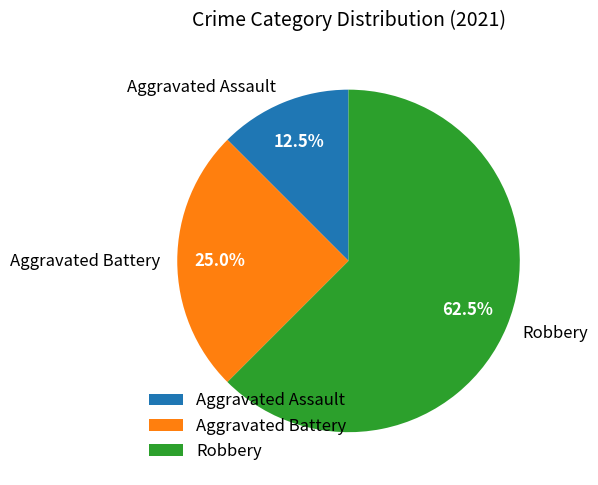

Rank the categories by value from lowest to highest.

Aggravated Assault, Aggravated Battery, Robbery